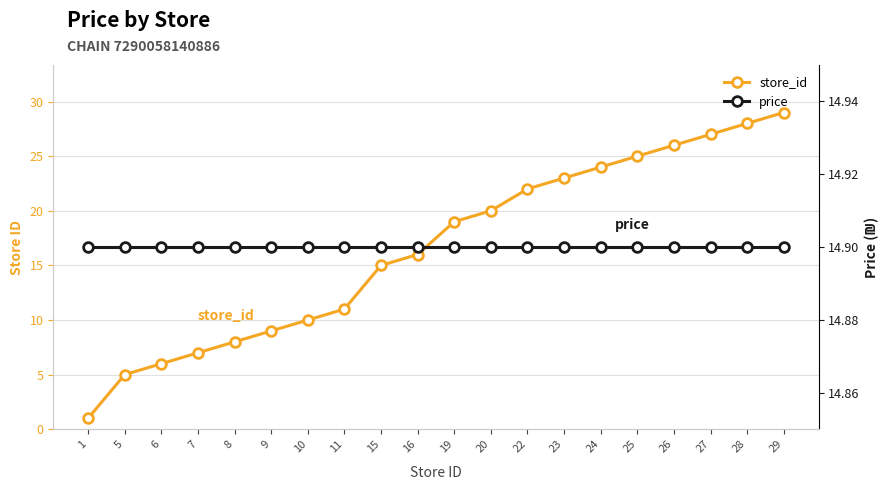

At how many categories does at least one series exceed 22?

7